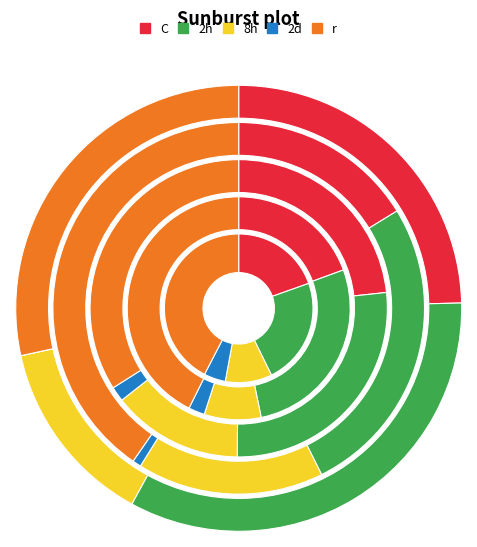

Is it true that Aggravated Assault is 11% of the pie?

False